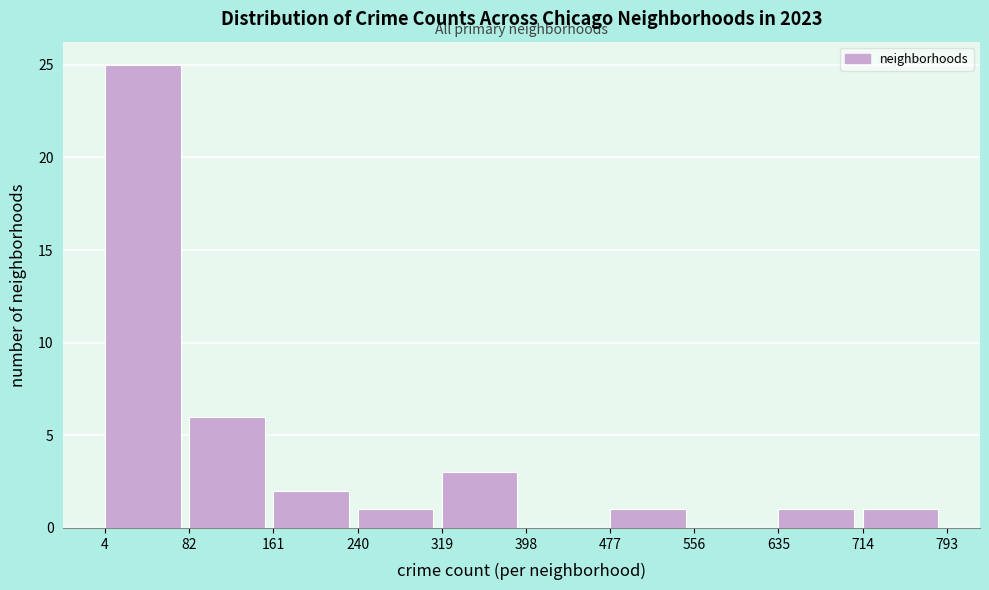

How tall is the bar that spans 4 to 82 on the x-axis? The values are not printed on the chart, so give them approximately, as read against the axis.

25